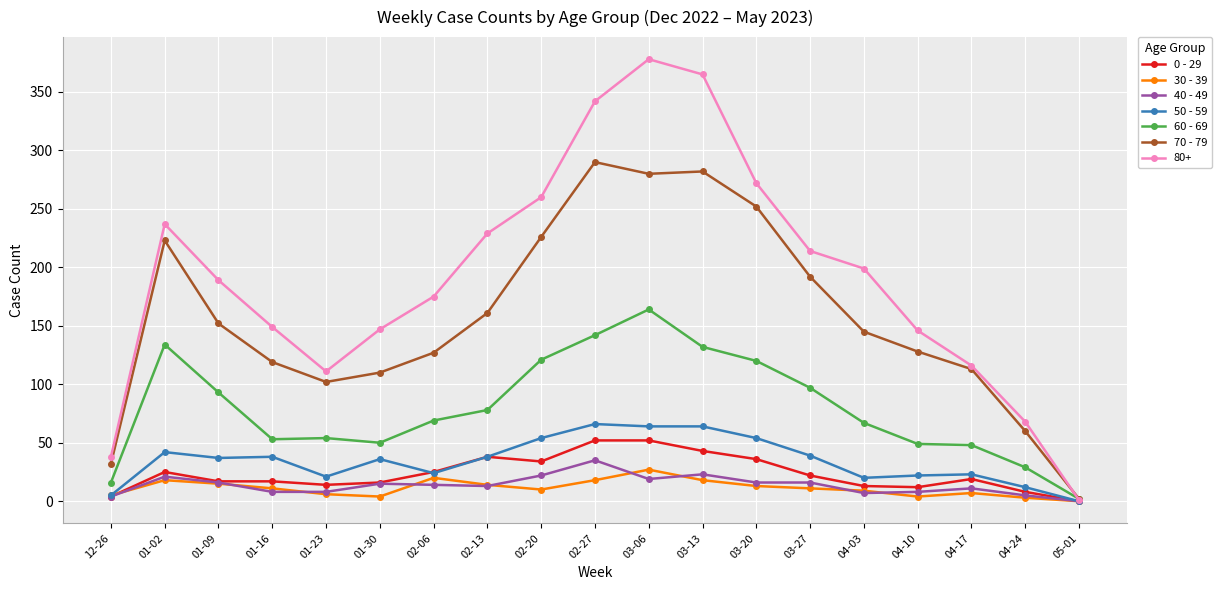

True or false: 60 - 69 has a value of 88 at 04-10.

False